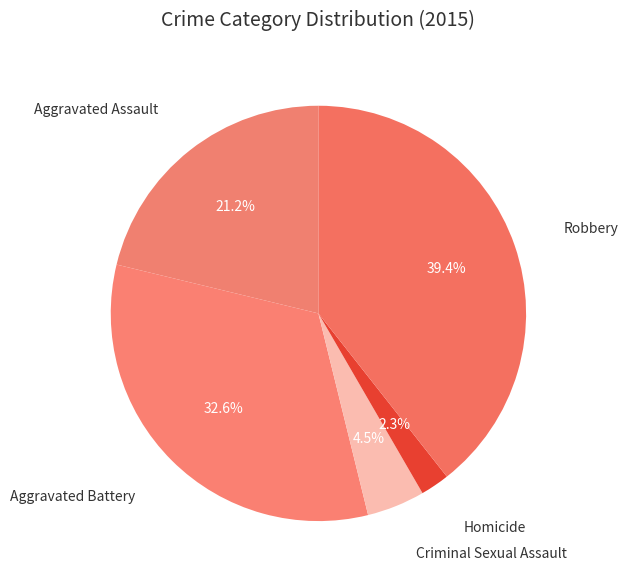

Is the sum of Criminal Sexual Assault and Homicide greater than half?

No